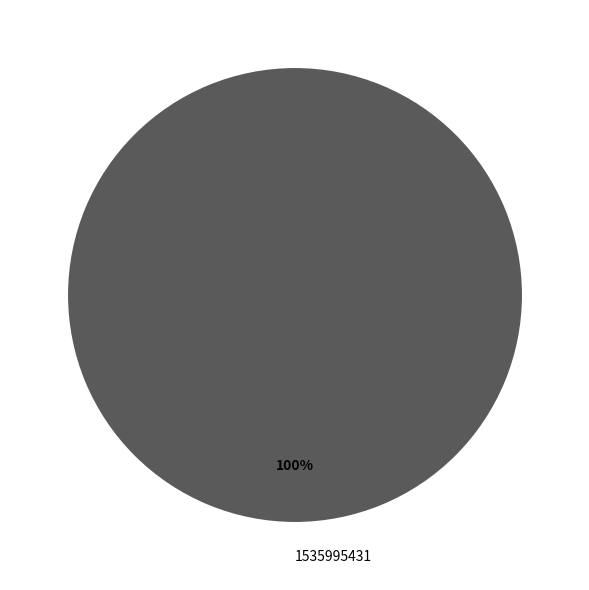

Is it true that 1535995431 is 100% of the pie?

True